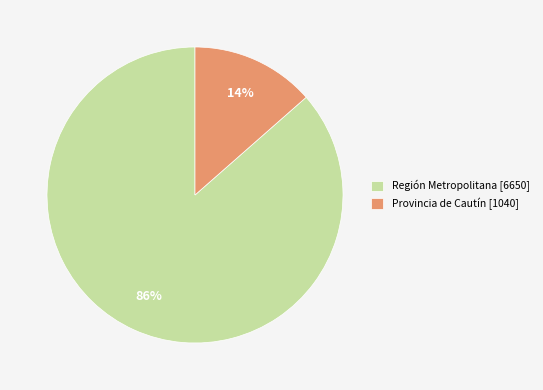

To the nearest percent, what percentage of the pie is Provincia de Cautín [1040]?

14%